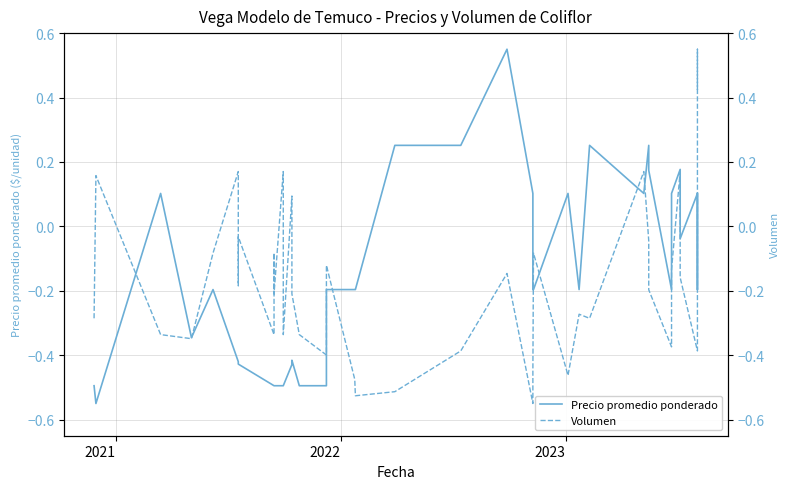

Does the chart display data point markers on the line(s)?

No